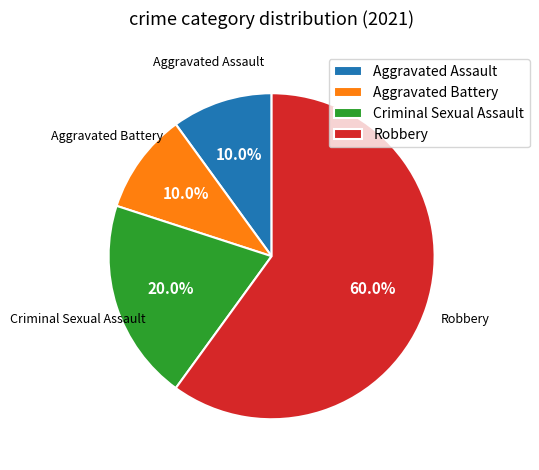

What portion of the pie excludes Criminal Sexual Assault?

80.0%